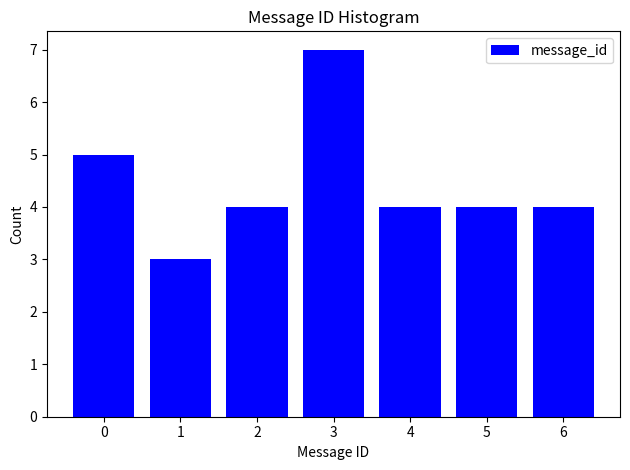

Reading left to right, list all the values displayed in this chart.

5	3	4	7	4	4	4